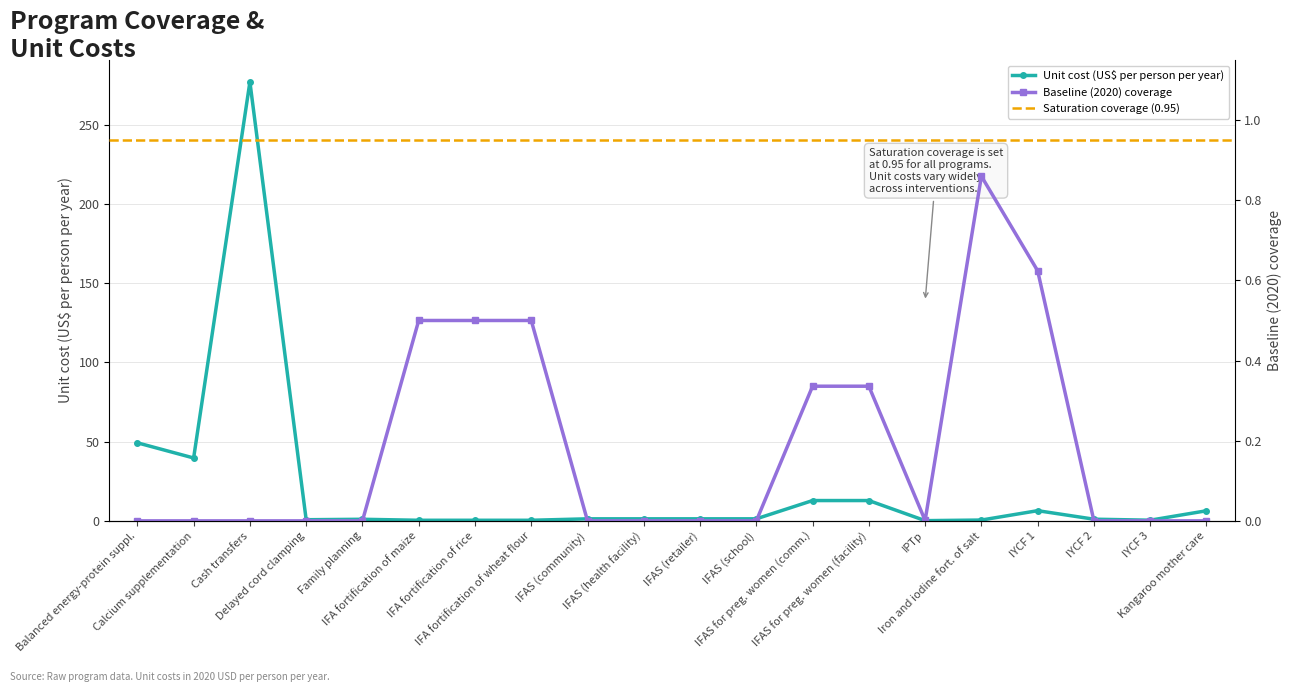

How many intersections are there between baseline and unit_cost?

4